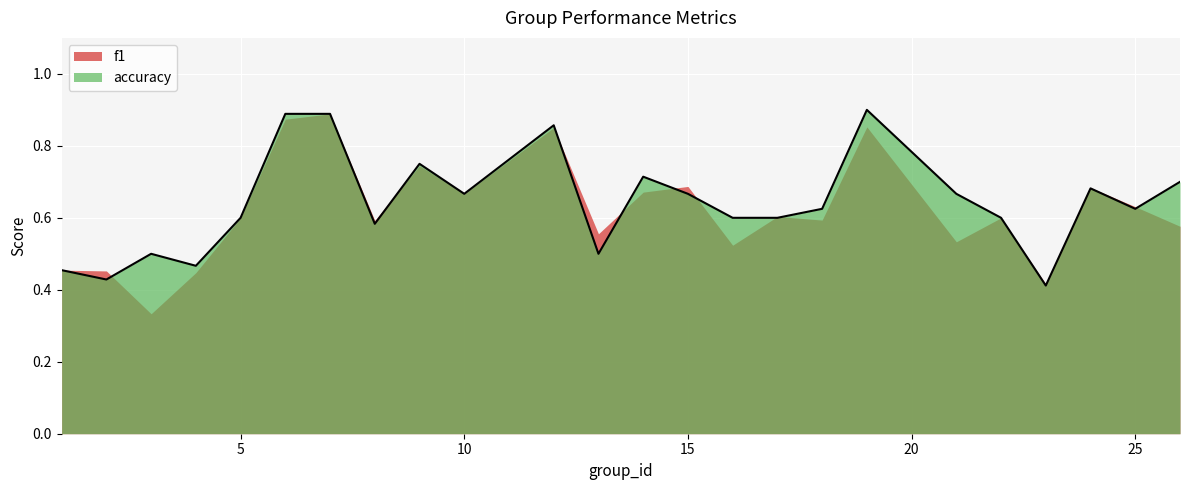

Which category has the highest value across all series?

19